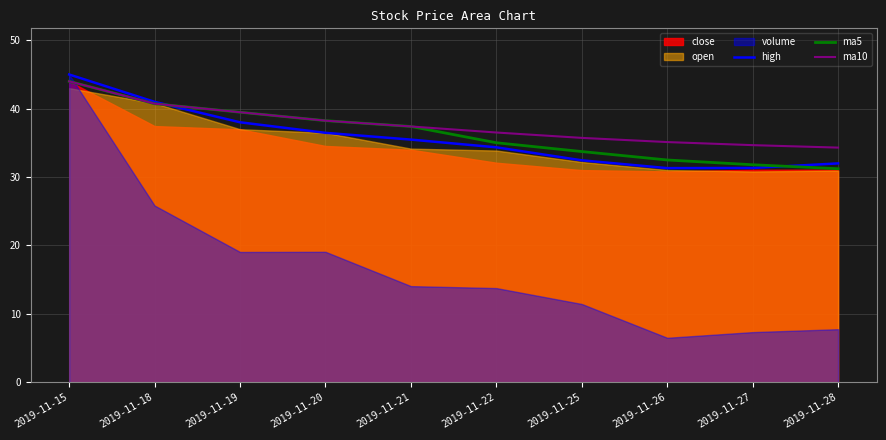

Is it true that ma10 equals 60.4 at 2019-11-20?

False